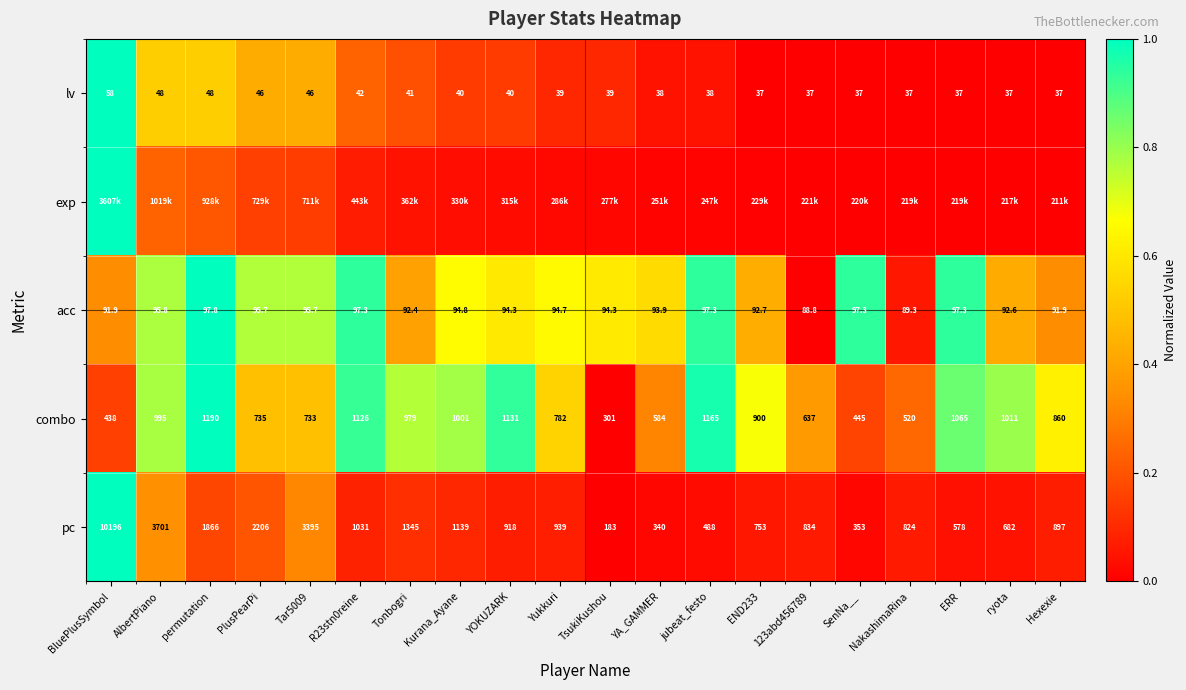

What is the maximum value shown in the chart?

1.0